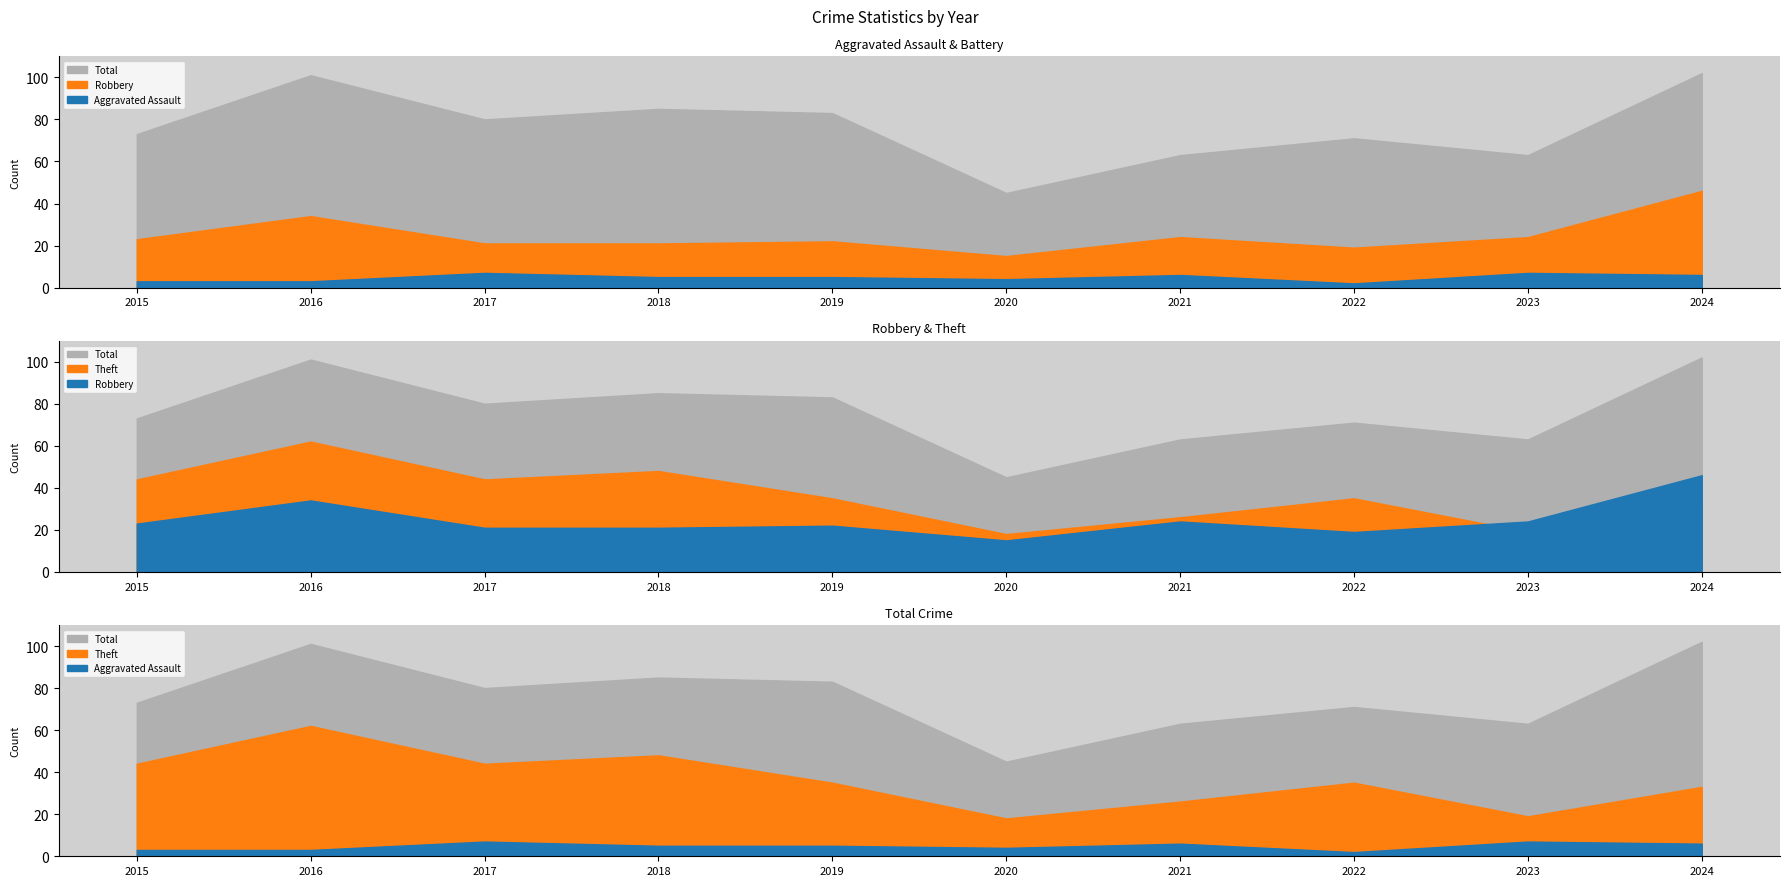

What is the difference between the maximum and second lowest values in the Robbery series?

27